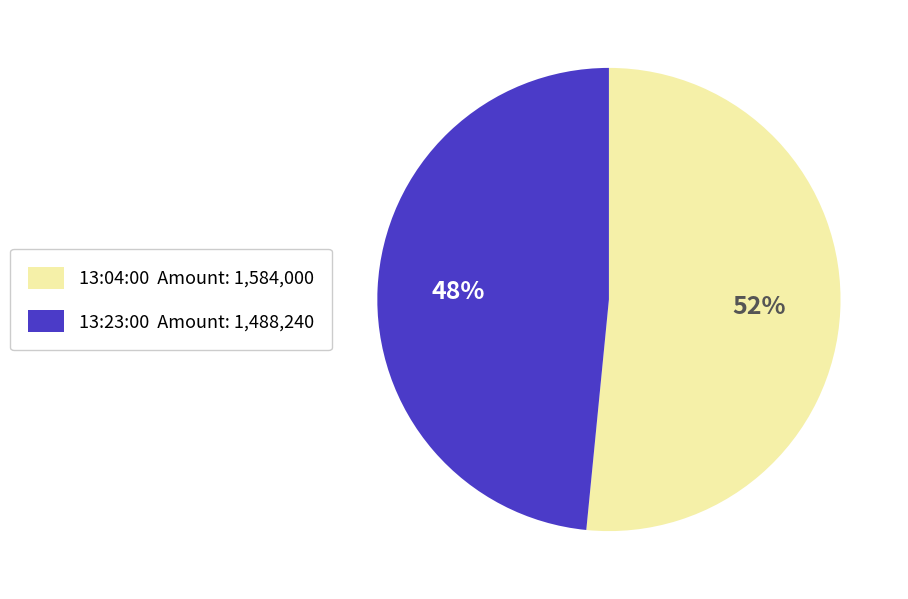

To the nearest percent, what is the combined percentage of 13:23:00 Amount: 1,488,240 and 13:04:00 Amount: 1,584,000?

100%